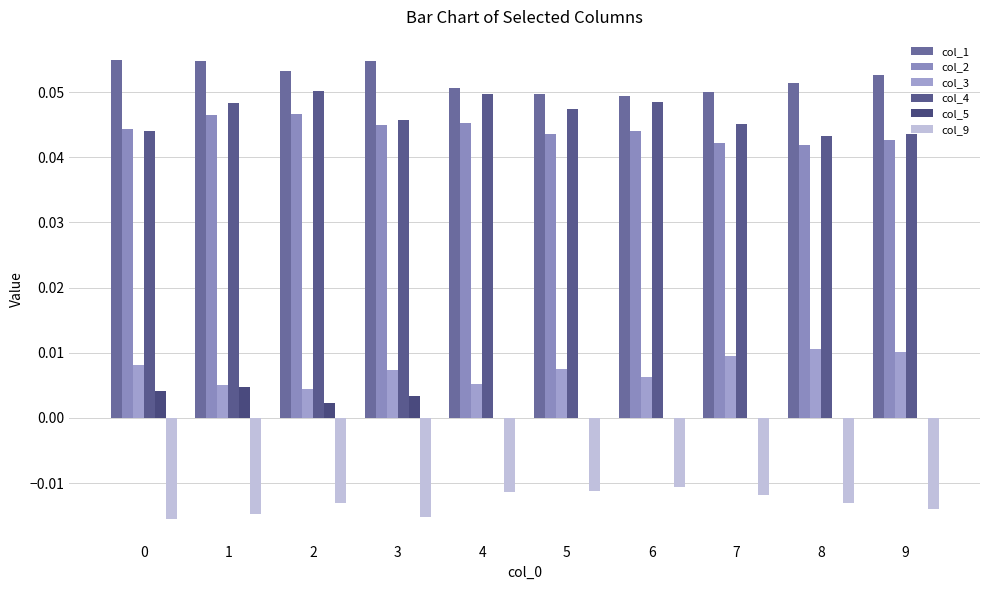

At how many categories does at least one series exceed 0?

10